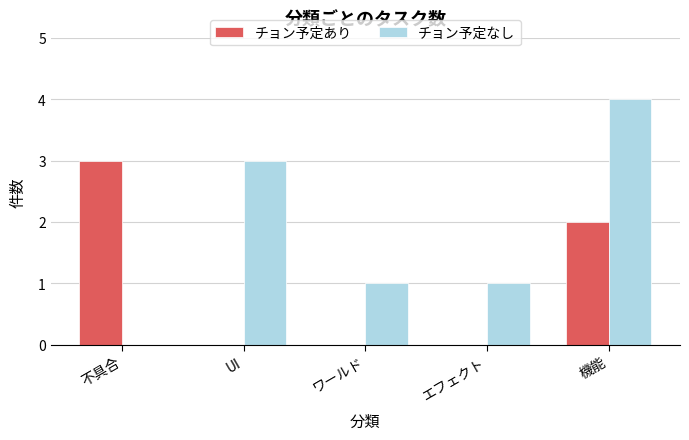

How many groups of bars are there?

5